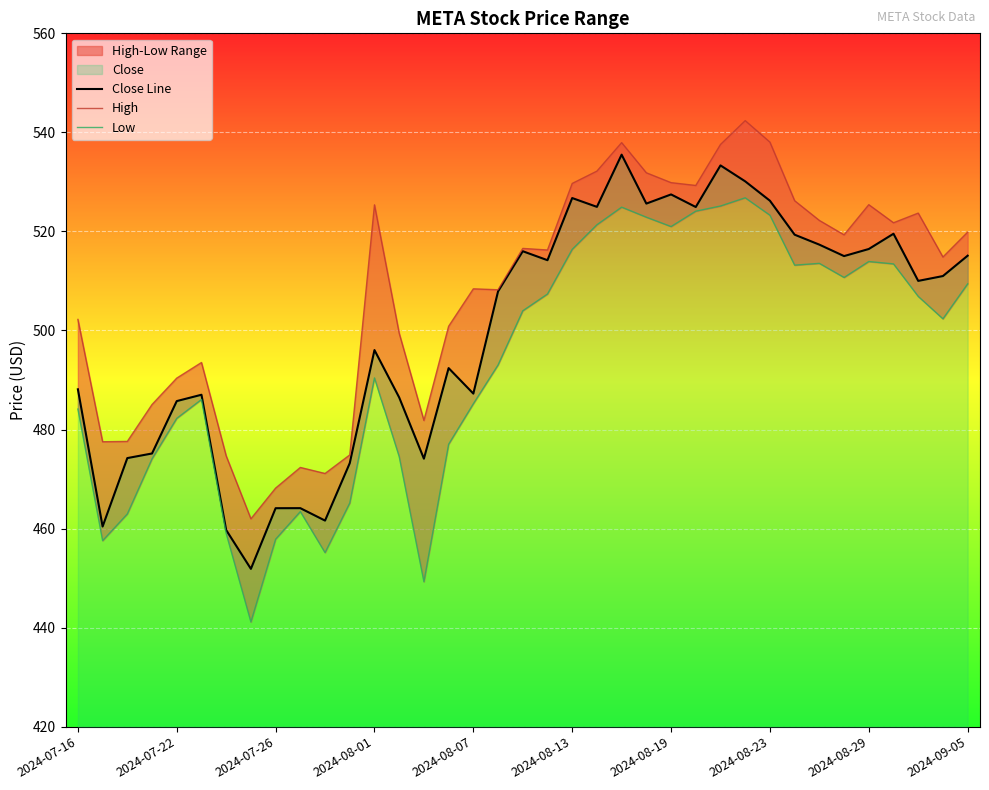

What is the difference between the highest and lowest values at 27?

15.6